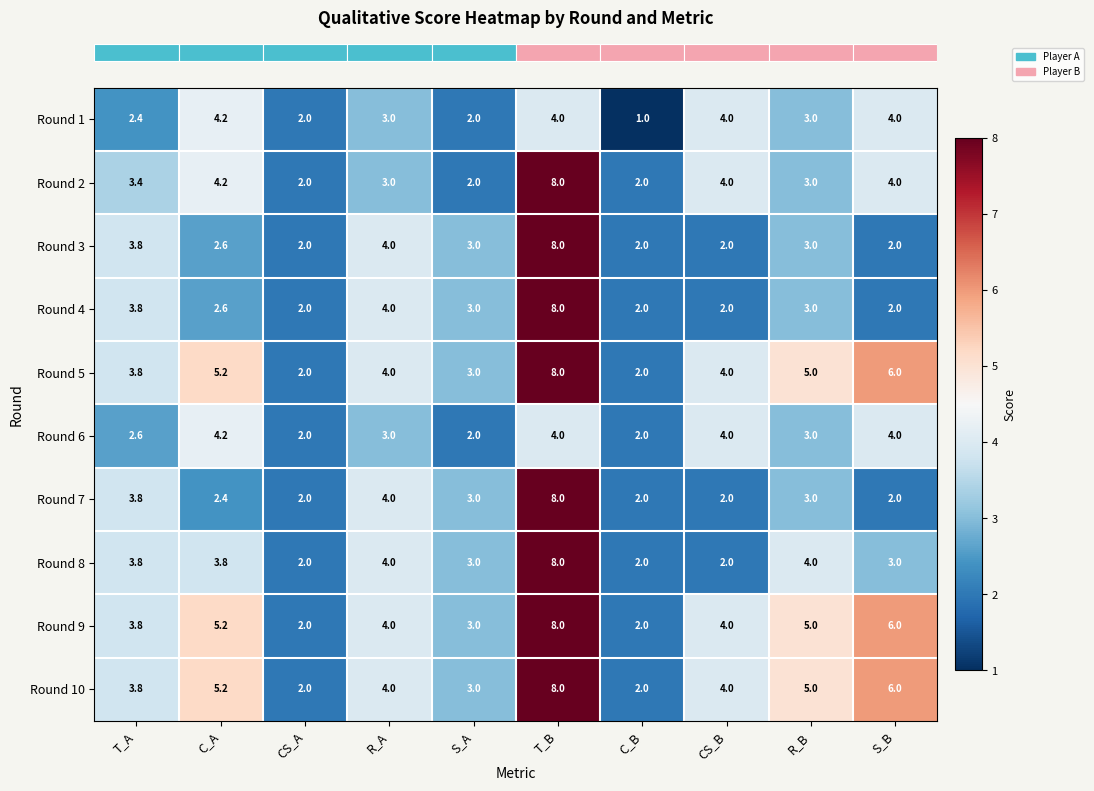

What is the difference between the maximum and second lowest values in the Round 5 series?

6.0